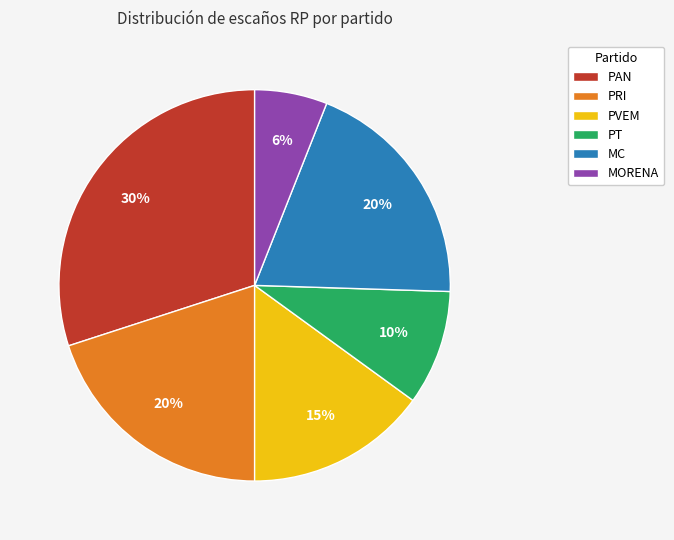

To the nearest percent, what is the difference between the largest and smallest slice percentages?

24%